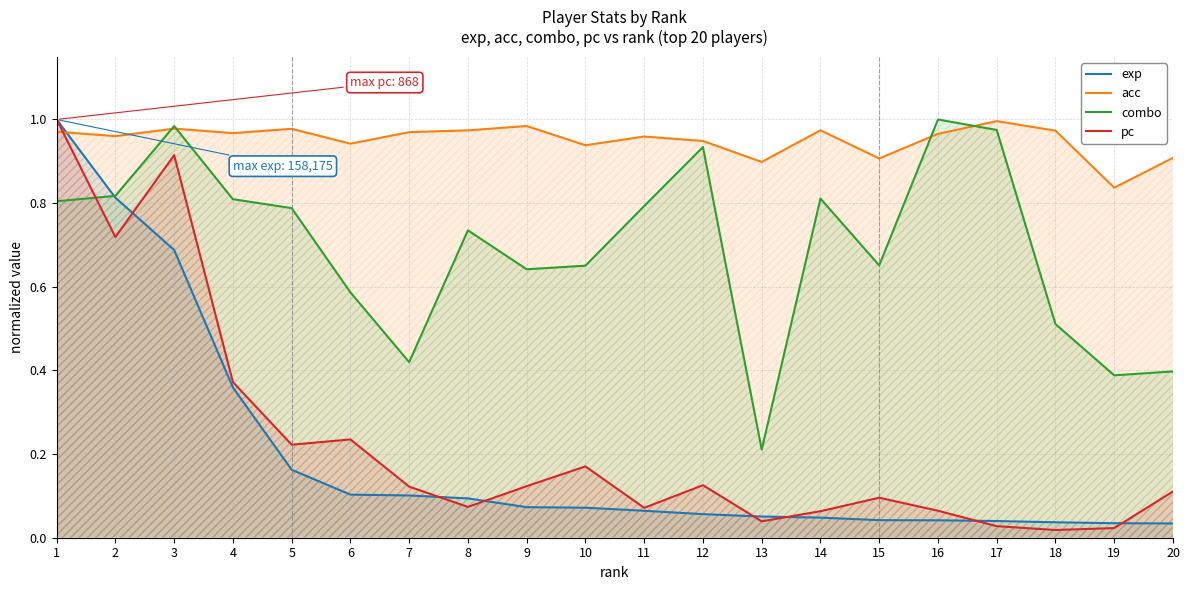

Reading left to right, list all the values displayed in this chart.

exp: 1.0	0.8	0.7	0.4	0.2	0.1	0.1	0.1	0.1	0.1	0.1	0.1	0.1	0.0	0.0	0.0	0.0	0.0	0.0	0.0
acc: 1.0	1.0	1.0	1.0	1.0	0.9	1.0	1.0	1.0	0.9	1.0	0.9	0.9	1.0	0.9	1.0	1.0	1.0	0.8	0.9
combo: 0.8	0.8	1.0	0.8	0.8	0.6	0.4	0.7	0.6	0.7	0.8	0.9	0.2	0.8	0.7	1.0	1.0	0.5	0.4	0.4
pc: 1.0	0.7	0.9	0.4	0.2	0.2	0.1	0.1	0.1	0.2	0.1	0.1	0.0	0.1	0.1	0.1	0.0	0.0	0.0	0.1